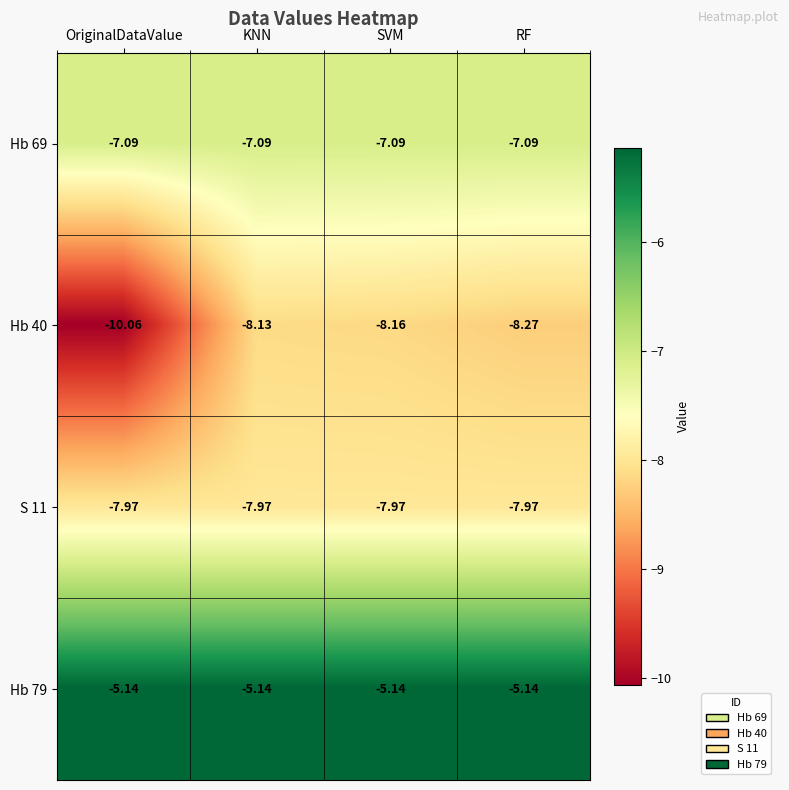

Which category has the lowest value across all series?

OriginalDataValue